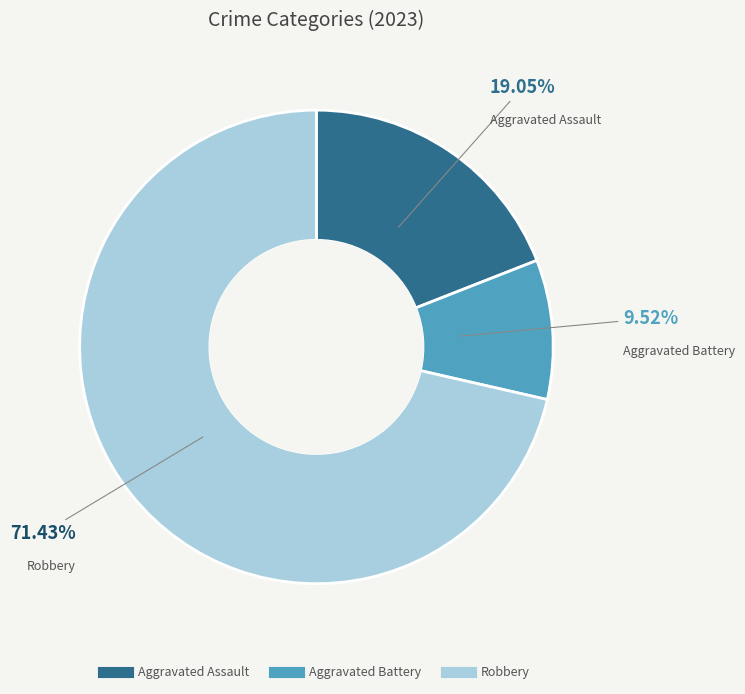

What portion of the pie excludes Robbery?

28.6%